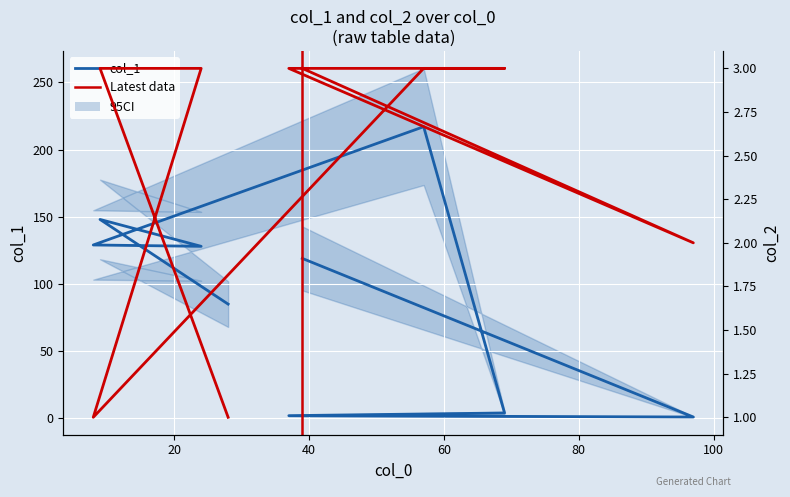

Rank the series at 37 from lowest to highest value.

col_1, col_2